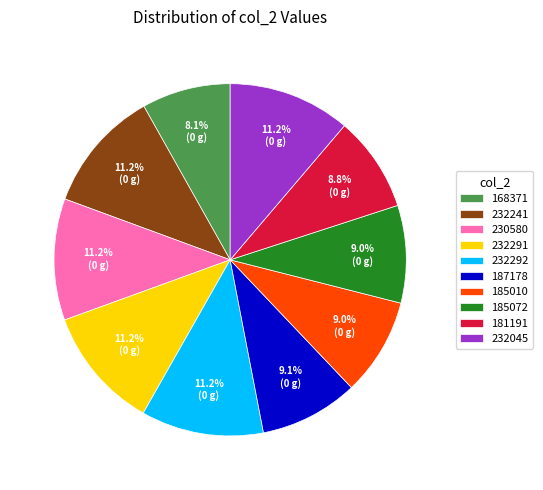

What is the smallest slice in the pie chart?

168371